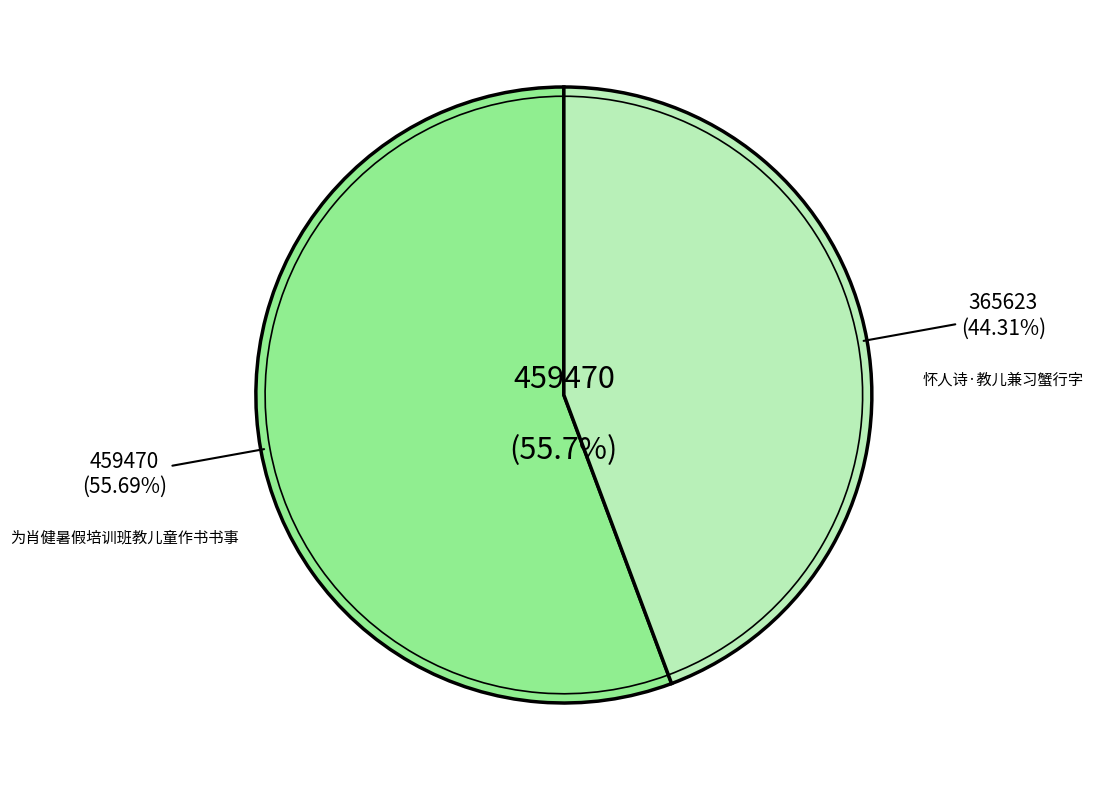

Rank the categories by value from lowest to highest.

怀人诗·教儿兼习蟹行字, 为肖健暑假培训班教儿童作书书事